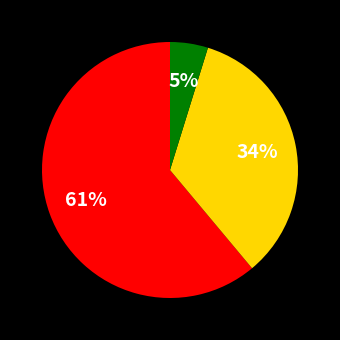

To the nearest percent, what is the difference between the largest and smallest slice percentages?

56%